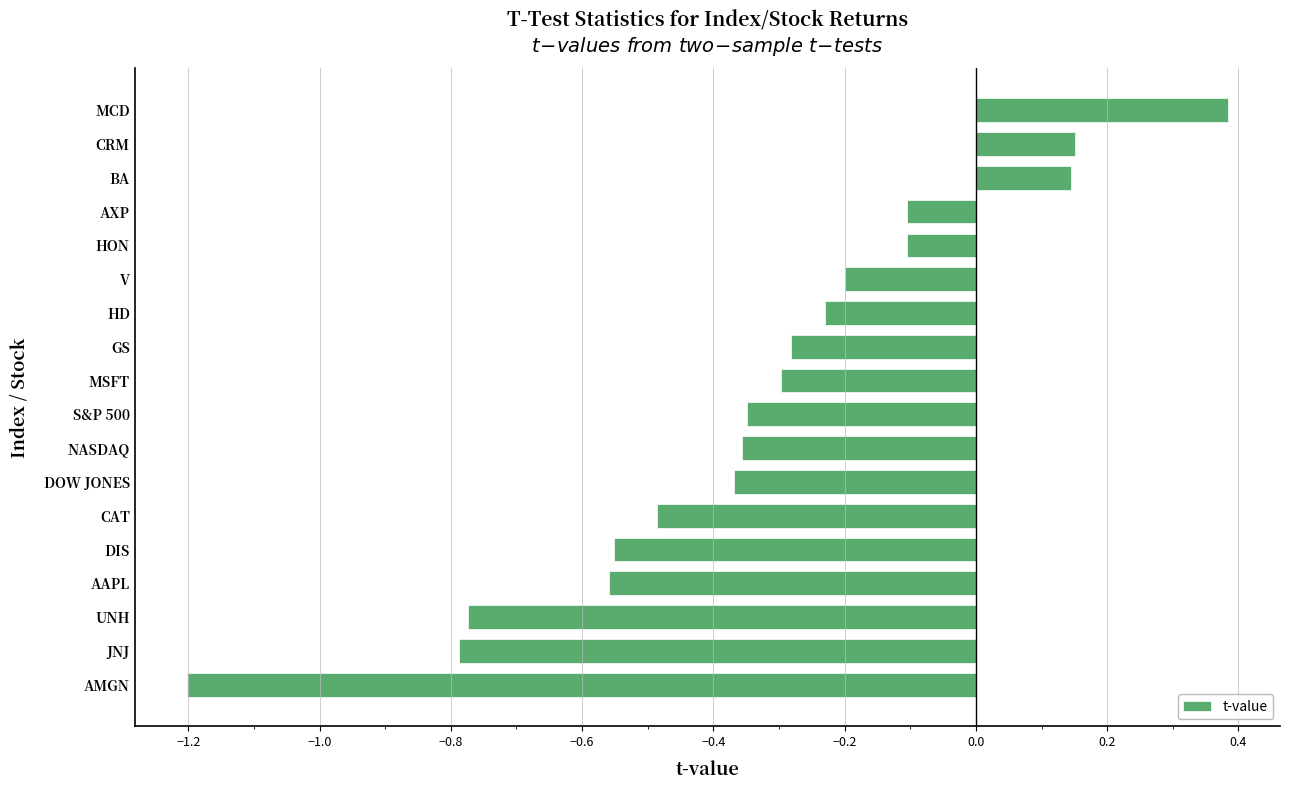

Read the value at CAT.

-0.5